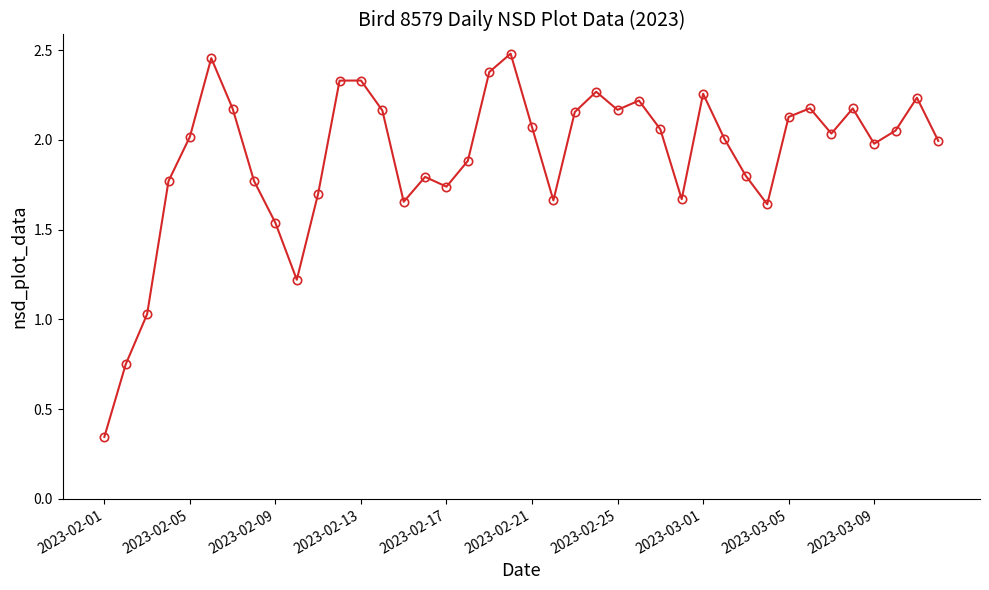

True or false: there are more than 0 points higher than both neighbors.

True